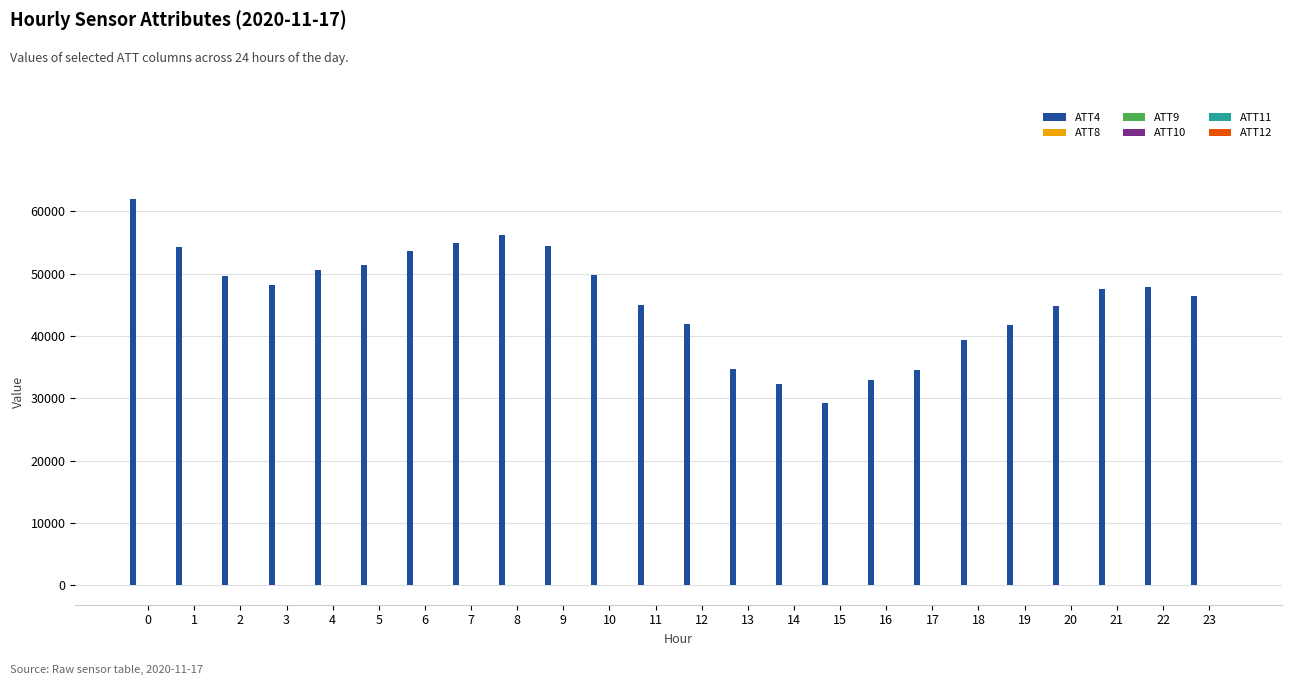

Which series has the largest total across all categories?

ATT4